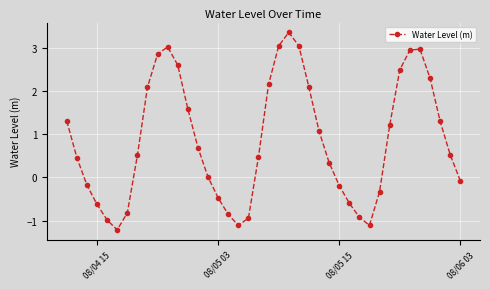

What is the smallest value displayed?

-1.2